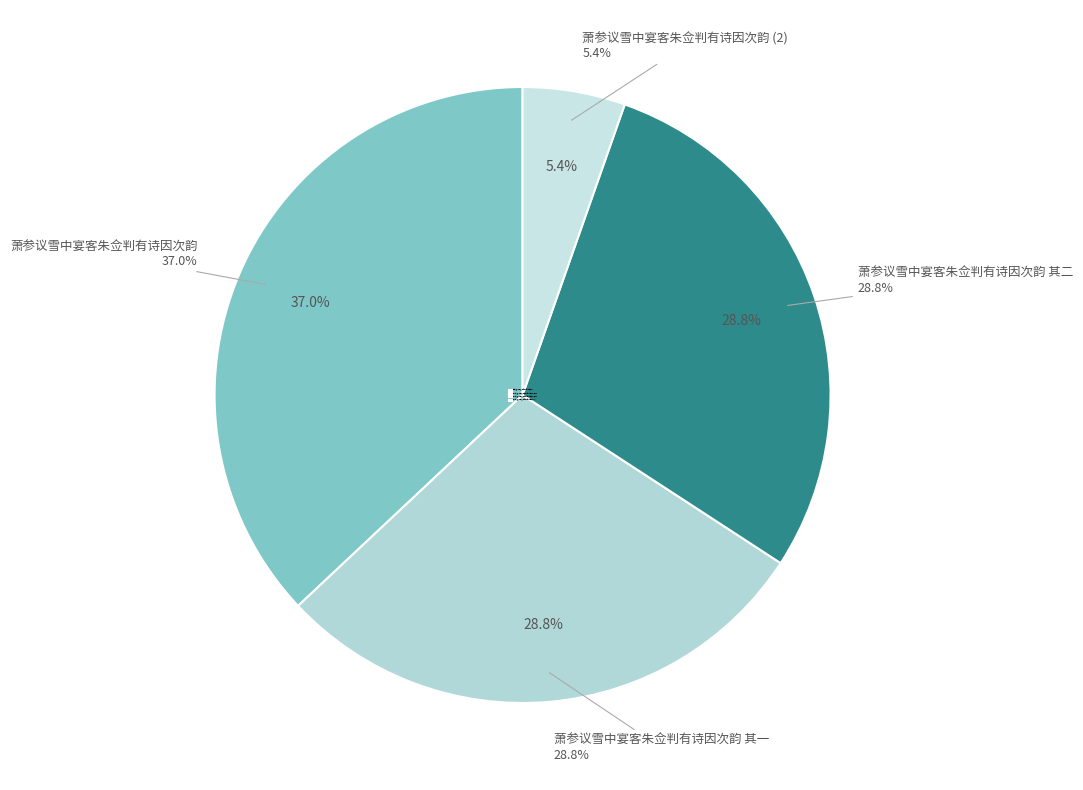

What is the ratio of the value at 萧参议雪中宴客朱佥判有诗因次韵 其一 to the value at 萧参议雪中宴客朱佥判有诗因次韵?

0.8